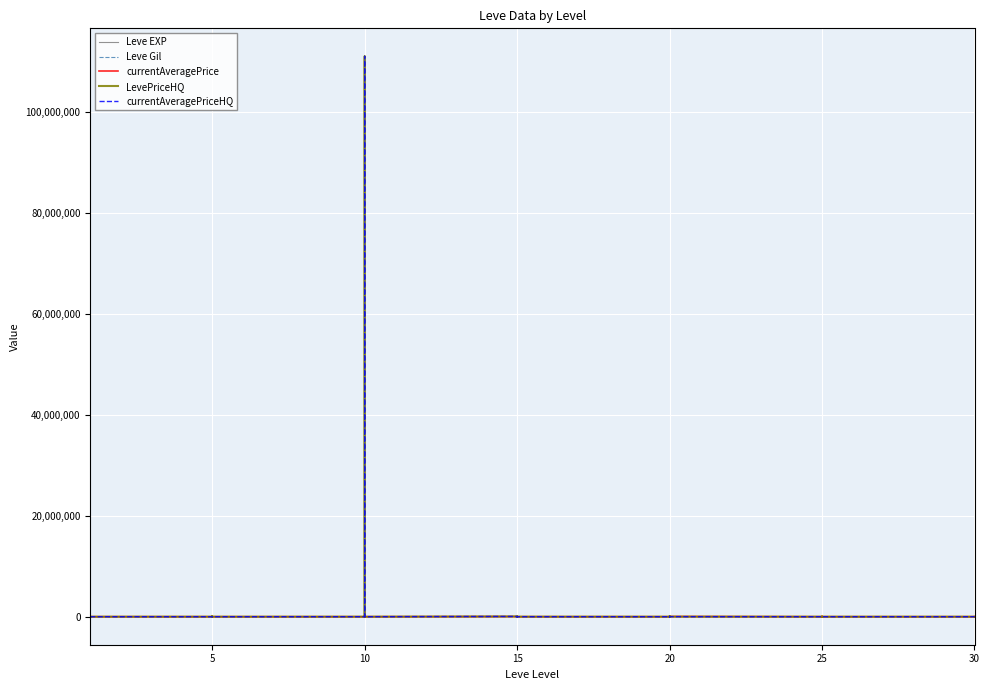

Rank the series at 5 from highest to lowest value.

currentAveragePrice, LevePriceHQ, Leve Gil, Leve EXP, currentAveragePriceHQ